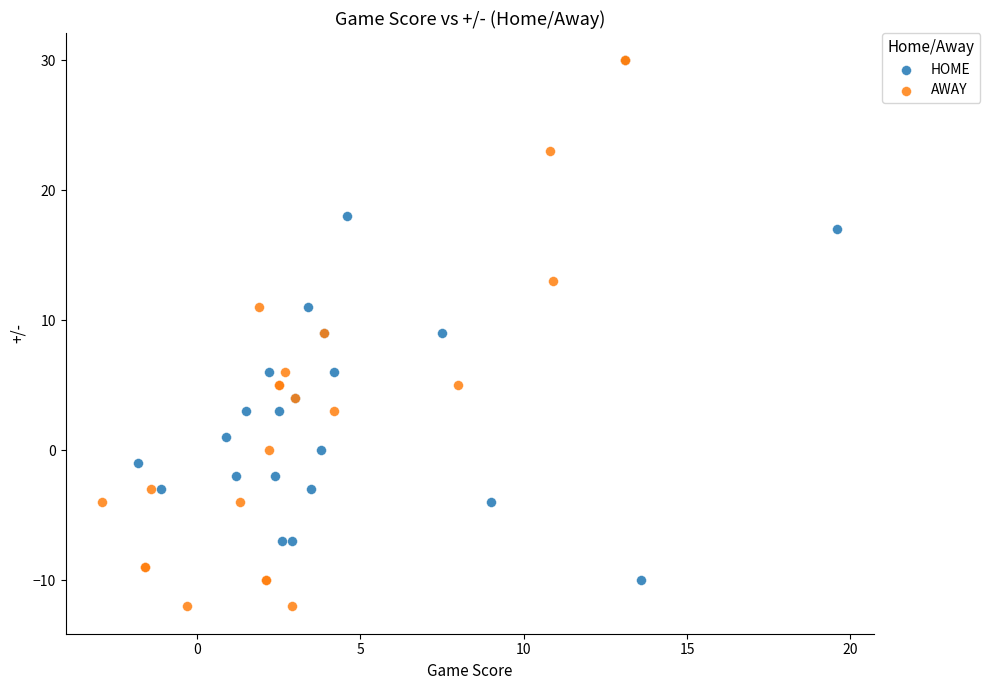

Which series contains the lowest Y value?

AWAY